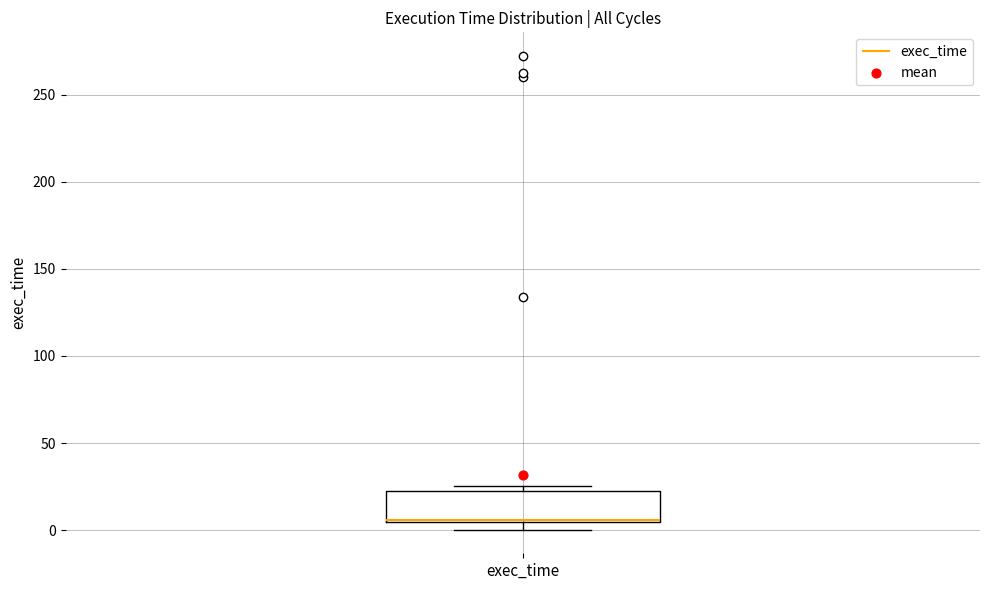

Read this box plot against the y-axis: the position of the median line, the range covered by the box, and the ends of both whiskers. The values are not printed on the chart, so give them approximately, as read against the axis.

median 5 (drawn on the box's lower edge), box 5 to 25, whiskers 0 to 25 (just above the box's upper edge)